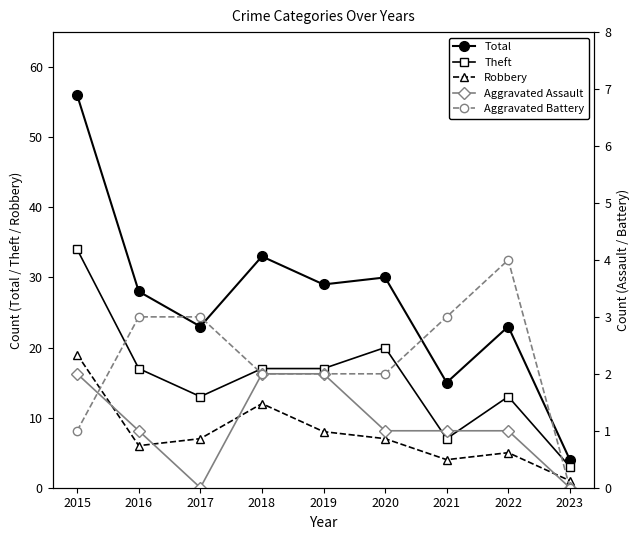

What is the difference between the second highest and second lowest values in the Aggravated Assault series?

2